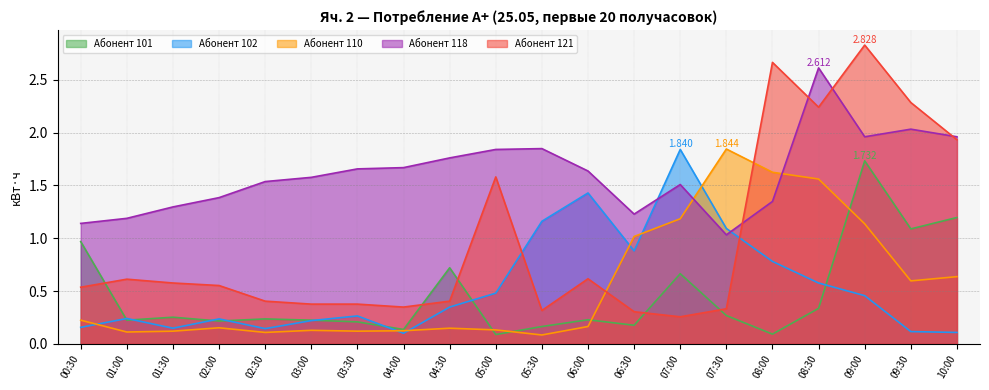

What is the label of the 14th point from the right?

03:30